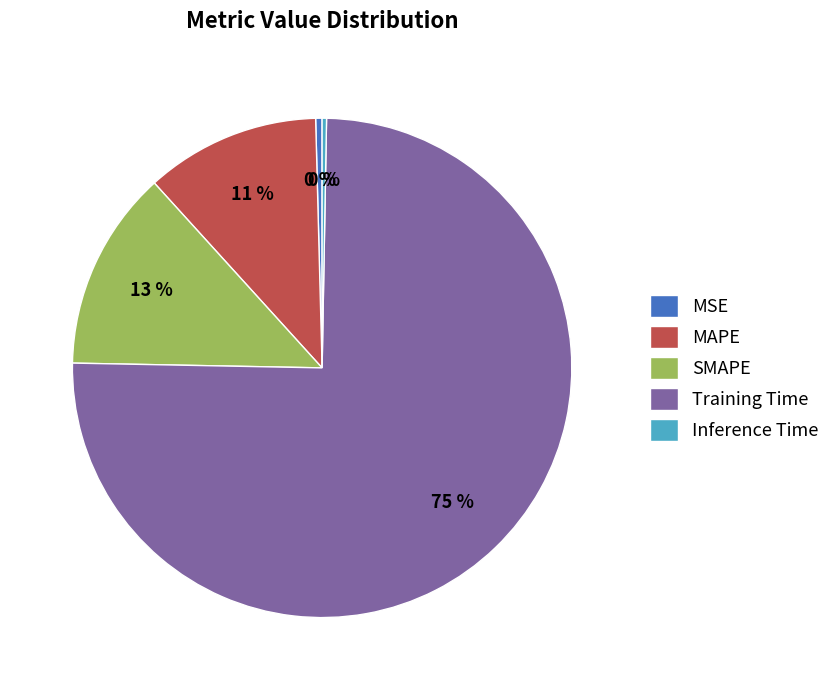

What is the largest slice in the pie chart?

Training Time